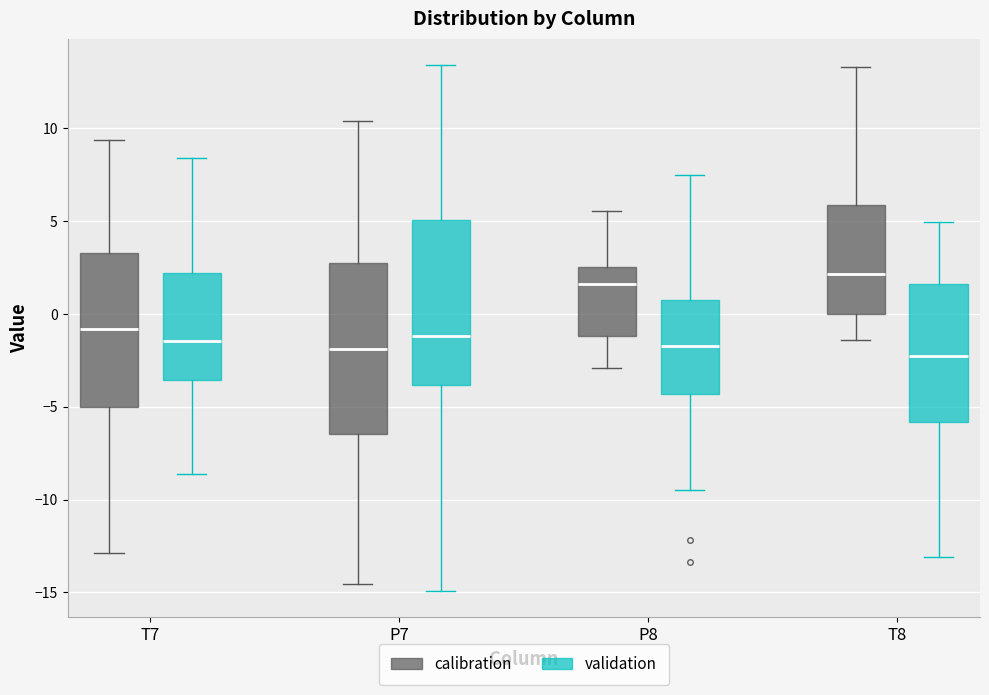

Reading left to right, read every box against the y-axis: the position of its median line, the range the box covers, and the ends of its whiskers. The values are not printed on the chart, so give them approximately, as read against the axis.

T7 (calibration): median -1.0, box -5.0 to 3.5, whiskers -13.0 to 9.5
T7 (validation): median -1.5, box -3.5 to 2.0, whiskers -8.5 to 8.5
P7 (calibration): median -2.0, box -6.5 to 3.0, whiskers -14.5 to 10.5
P7 (validation): median -1.0, box -4.0 to 5.0, whiskers -15.0 to 13.5
P8 (calibration): median 1.5, box -1.0 to 2.5, whiskers -3.0 to 5.5
P8 (validation): median -2.0, box -4.5 to 0.5, whiskers -9.5 to 7.5
T8 (calibration): median 2.0, box 0.0 to 6.0, whiskers -1.5 to 13.5
T8 (validation): median -2.5, box -6.0 to 1.5, whiskers -13.0 to 5.0